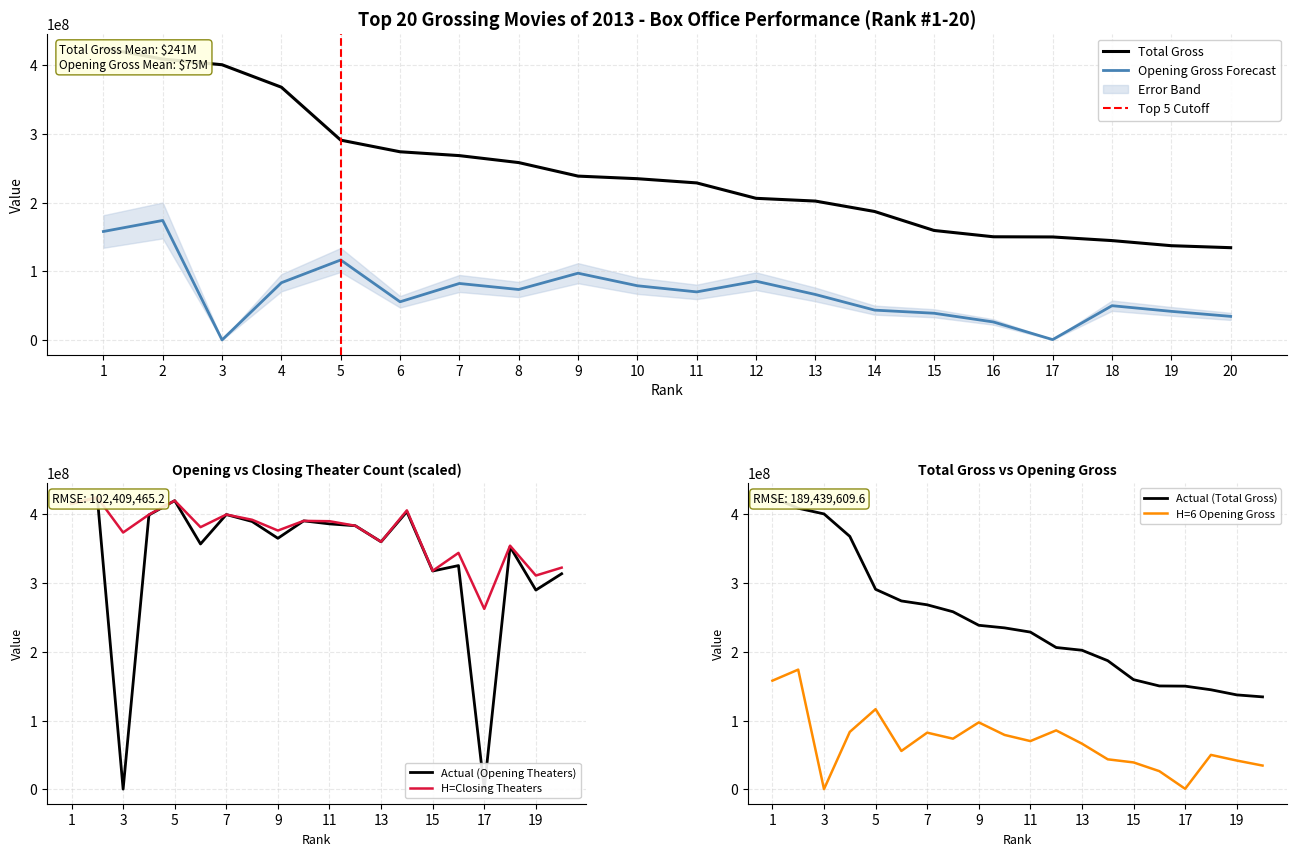

What is the sum of the Opening Gross values at 12 and 2?

259882426.0